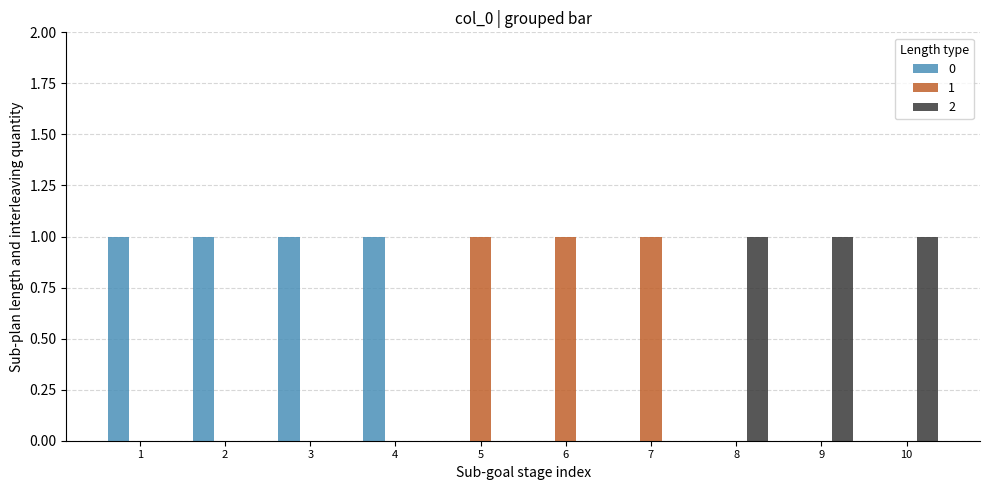

The 0 series shows 0 at 9. True or false?

True